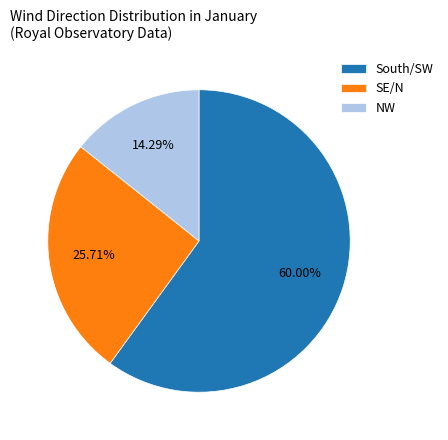

Do South/SW and SE/N together represent more than half of the pie?

Yes